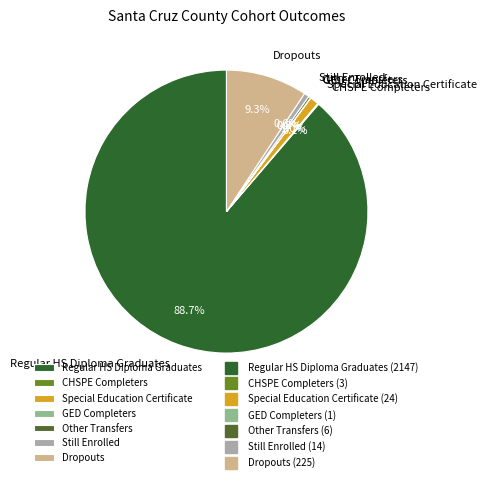

What is the largest slice in the pie chart?

Regular HS Diploma Graduates